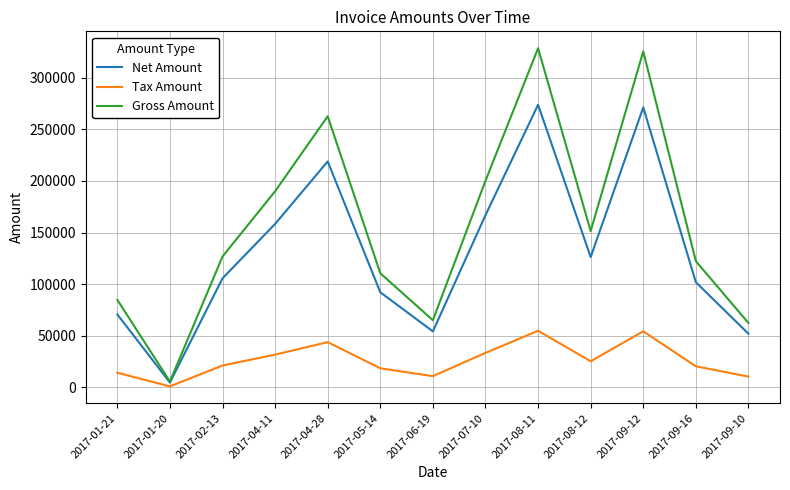

What is the total value across all series at 2017-09-16?

244483.6